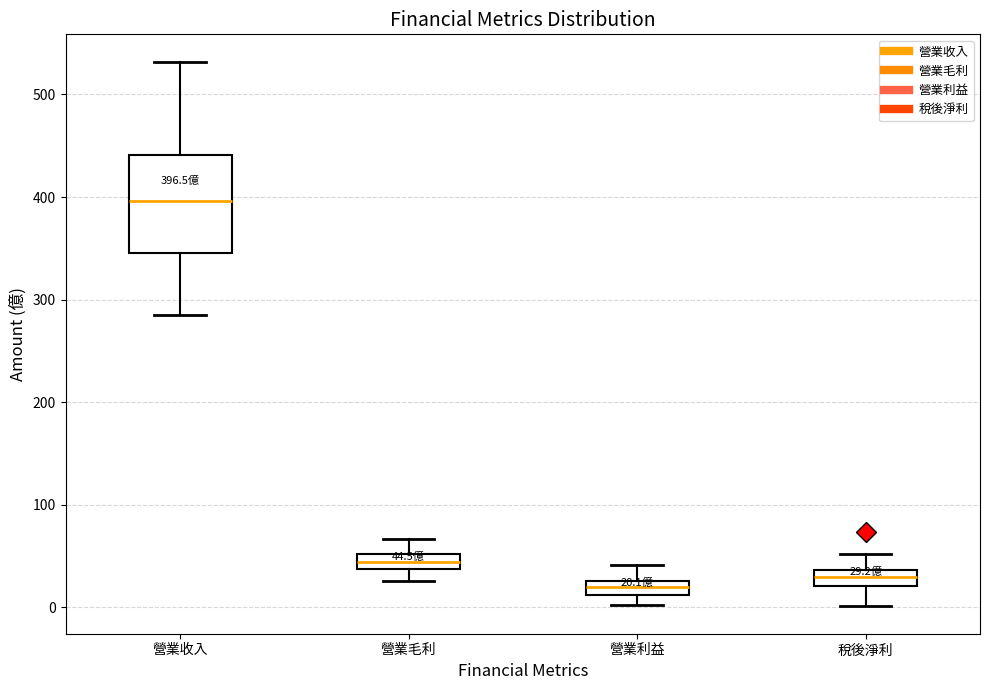

Which box is the tallest, from its lower edge to its upper edge?

營業收入